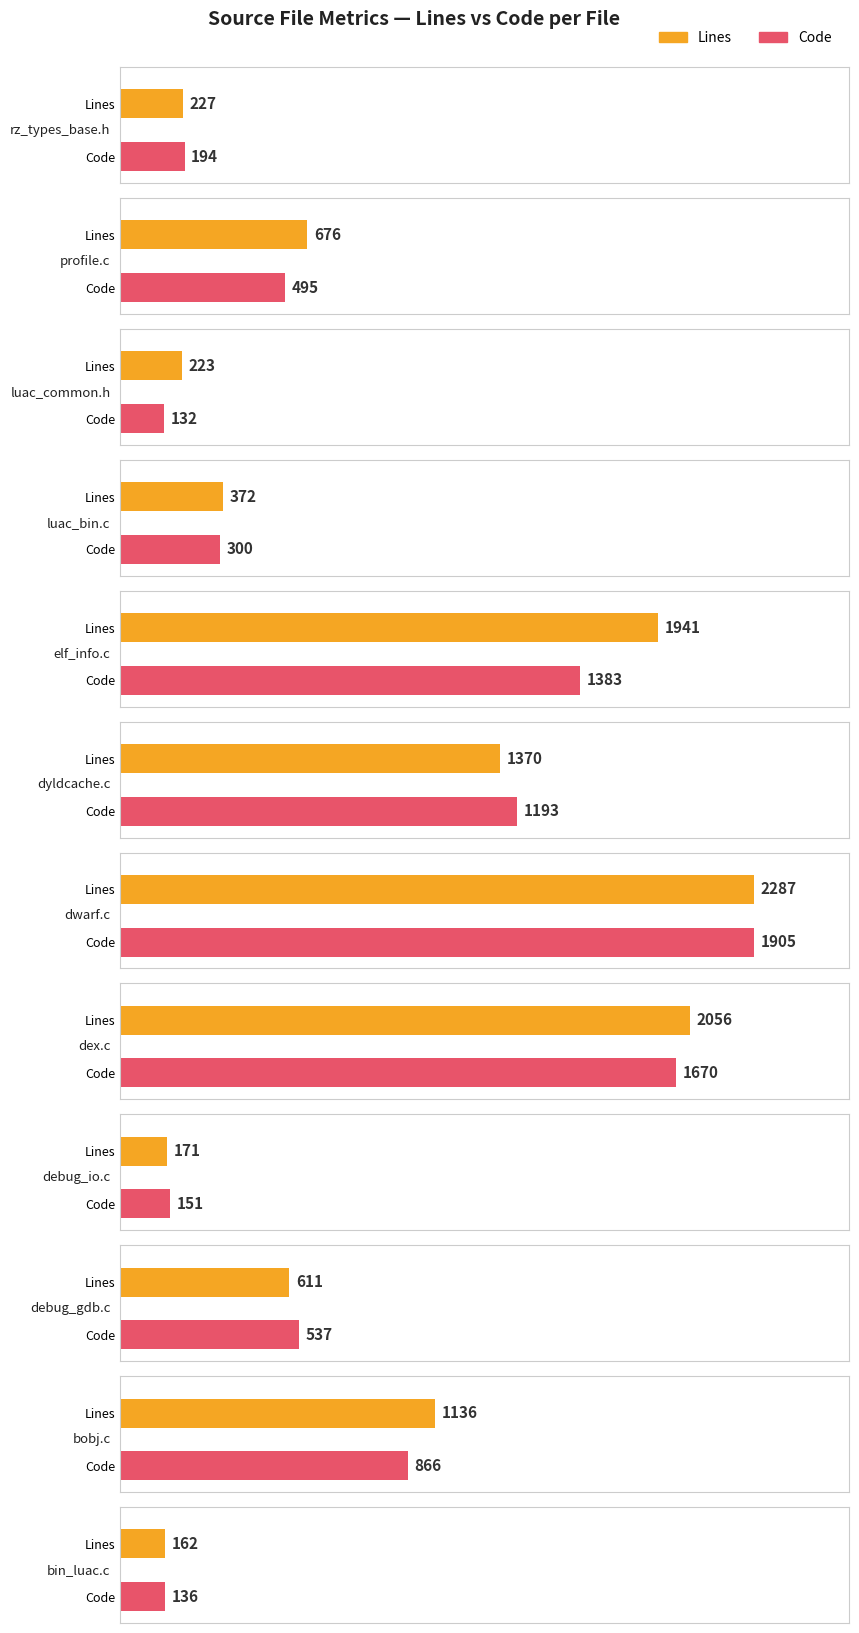

Which series has the largest total across all categories?

Lines